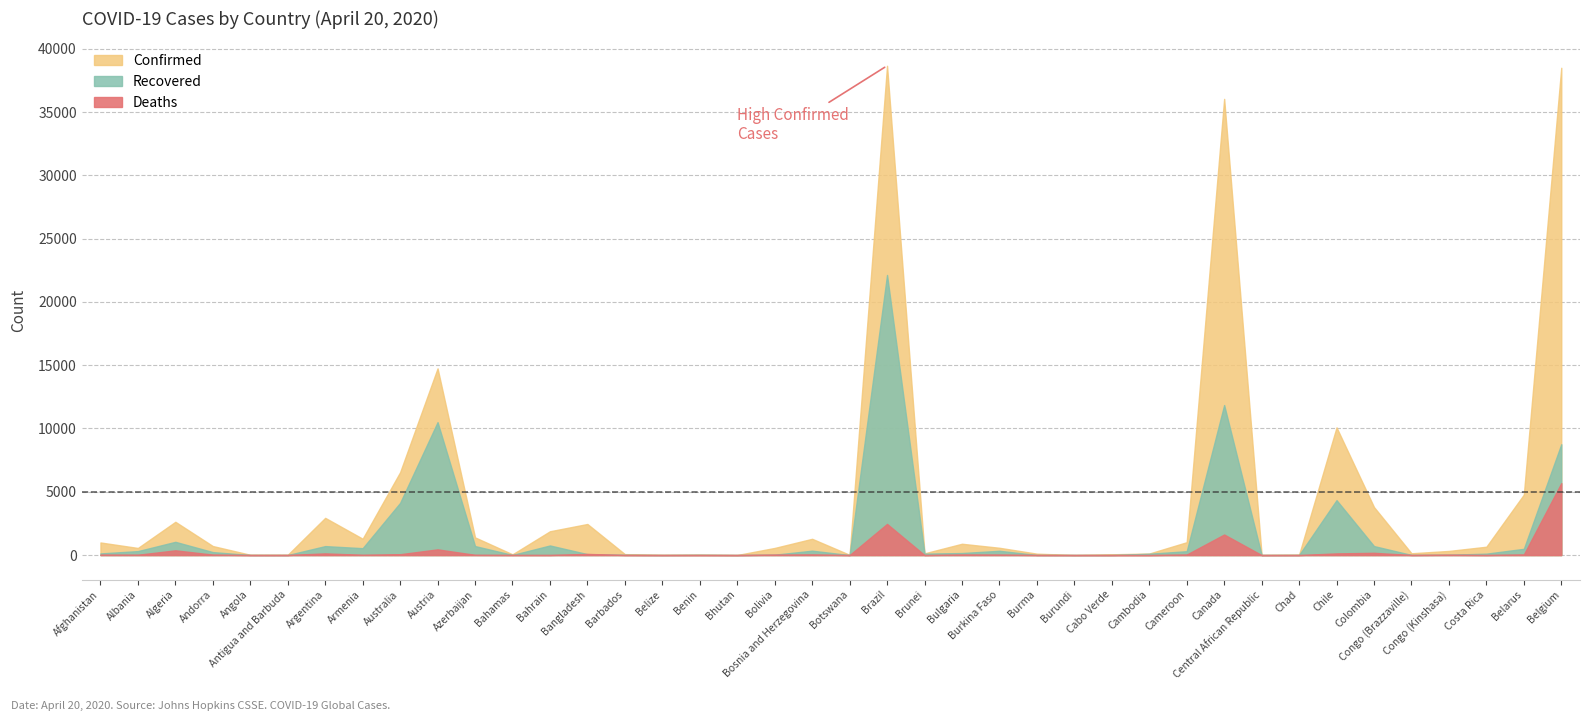

Where is the first local maximum for Deaths?

Algeria